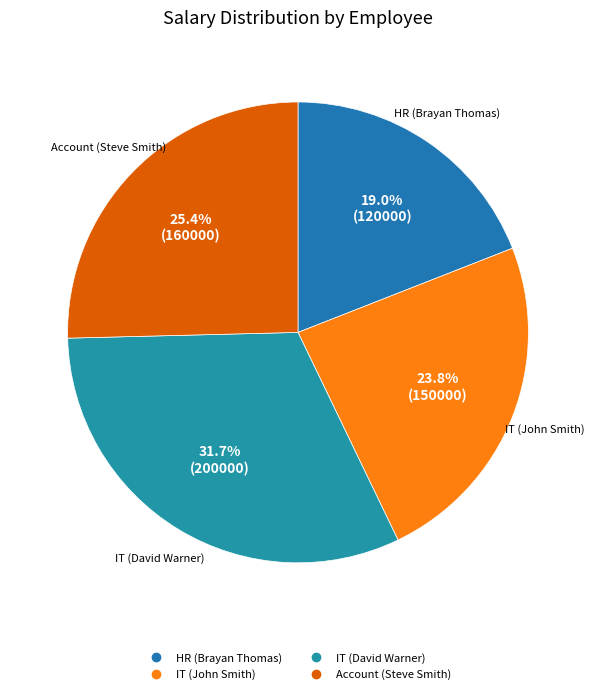

How many segments does this pie chart have?

4